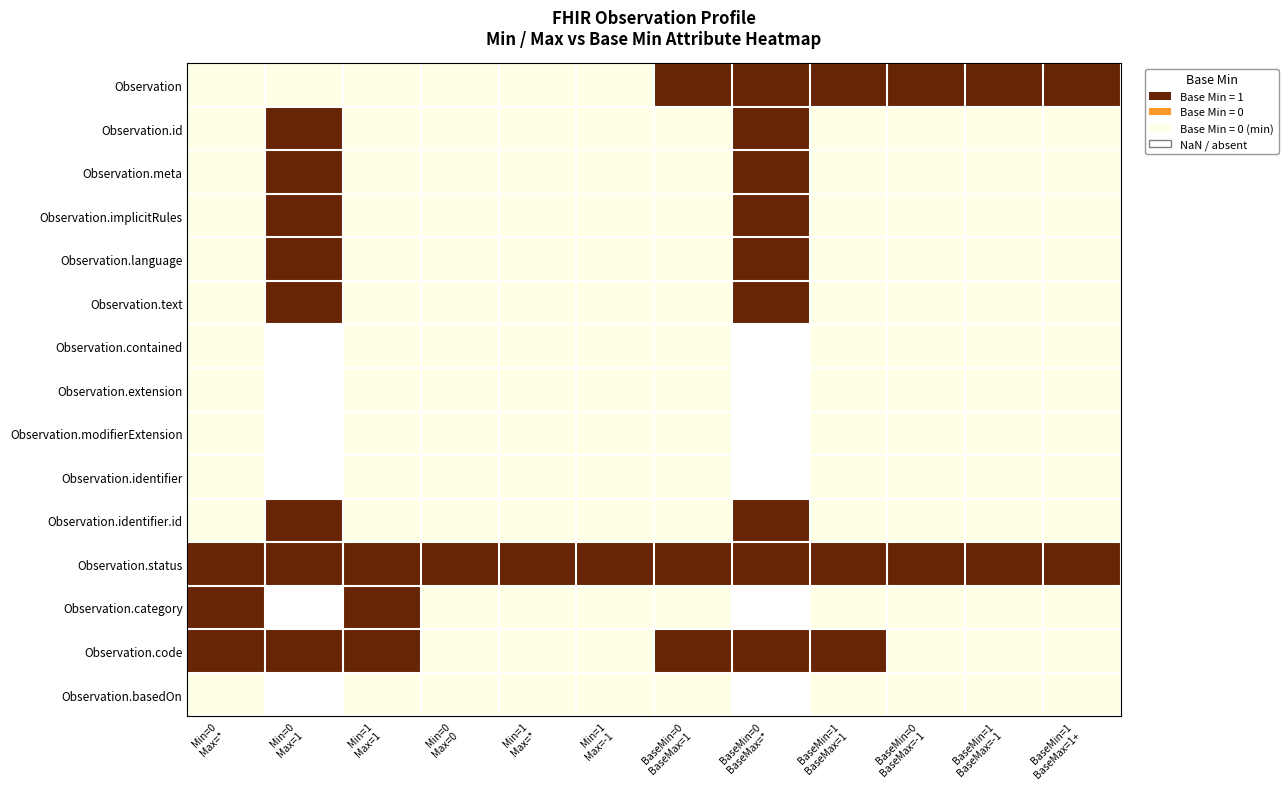

Rank the series at Min=1 Max=* from highest to lowest value.

Observation.status, Observation, Observation.id, Observation.meta, Observation.implicitRules, Observation.language, Observation.text, Observation.contained, Observation.extension, Observation.modifierExtension, Observation.identifier, Observation.identifier.id, Observation.category, Observation.code, Observation.basedOn